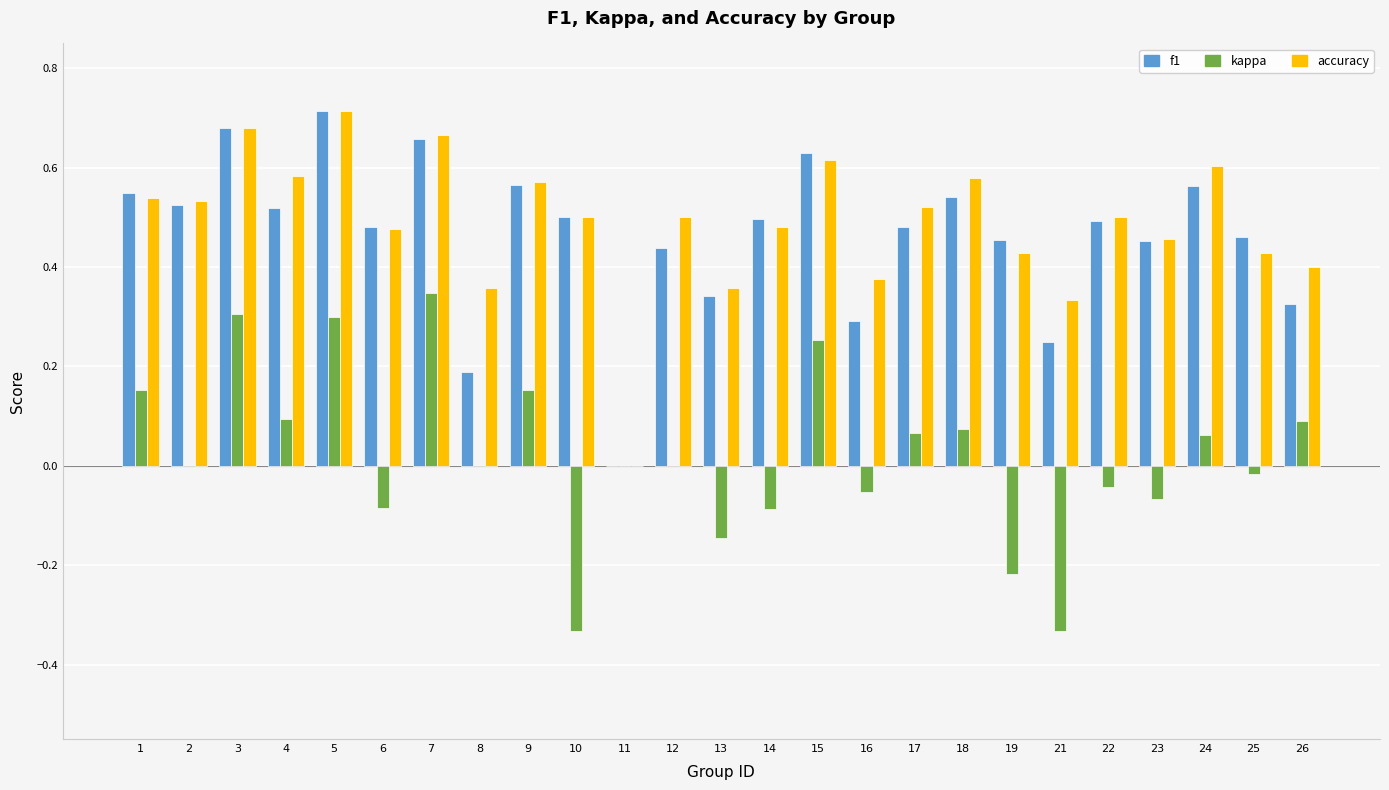

Is the value of f1 at 5 greater than the value of kappa at 14?

Yes